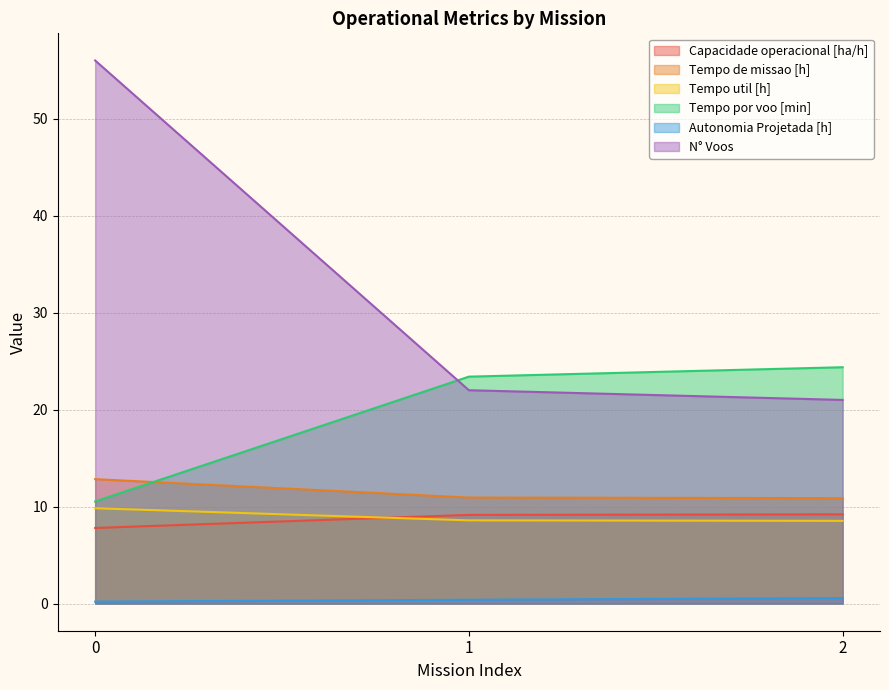

What is the sum of all Tempo por voo [min] values?

58.3